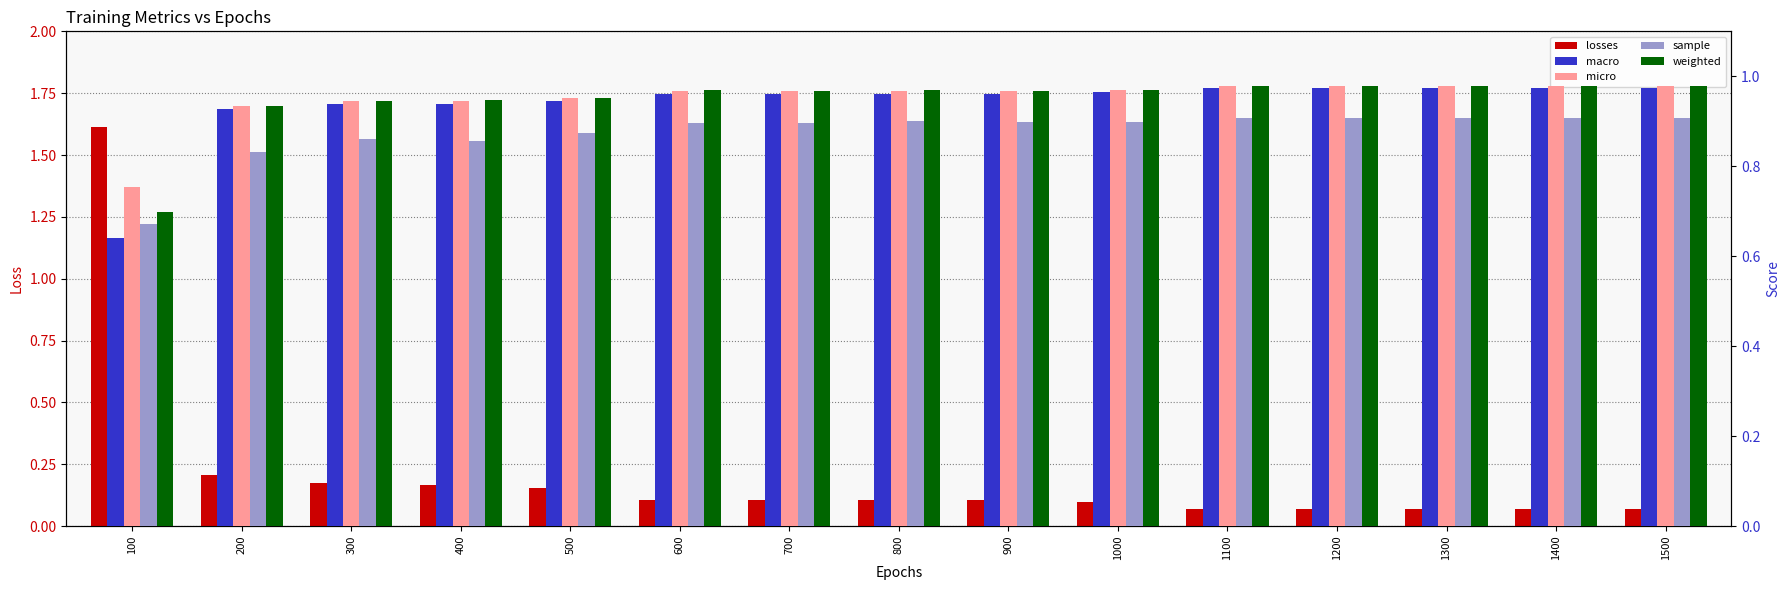

Which series changed the most between 600 and 700?

sample